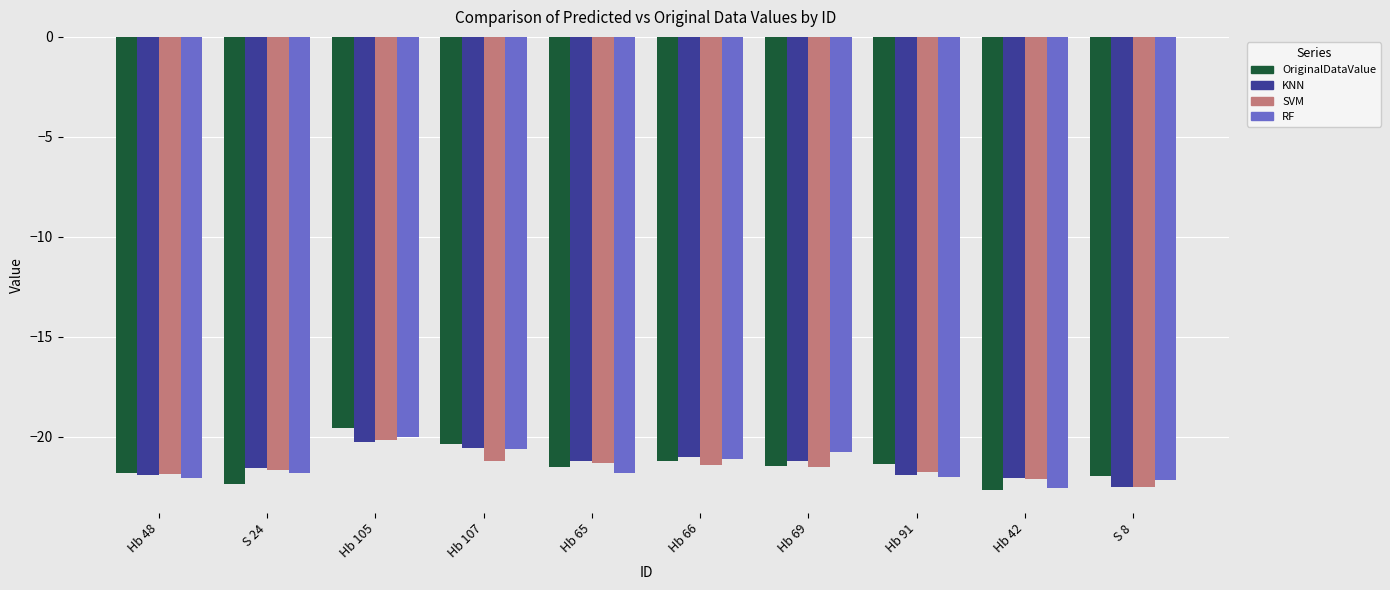

Which label corresponds to the largest value in the chart?

Hb 105